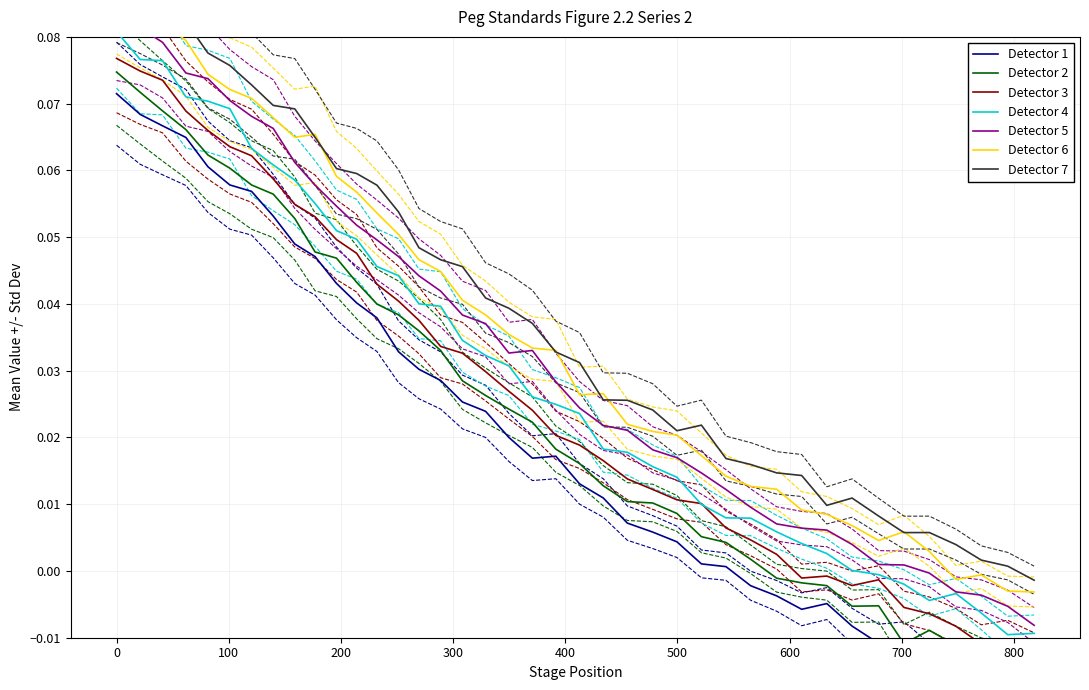

True or false: the data has more than 1 interior local peaks.

True